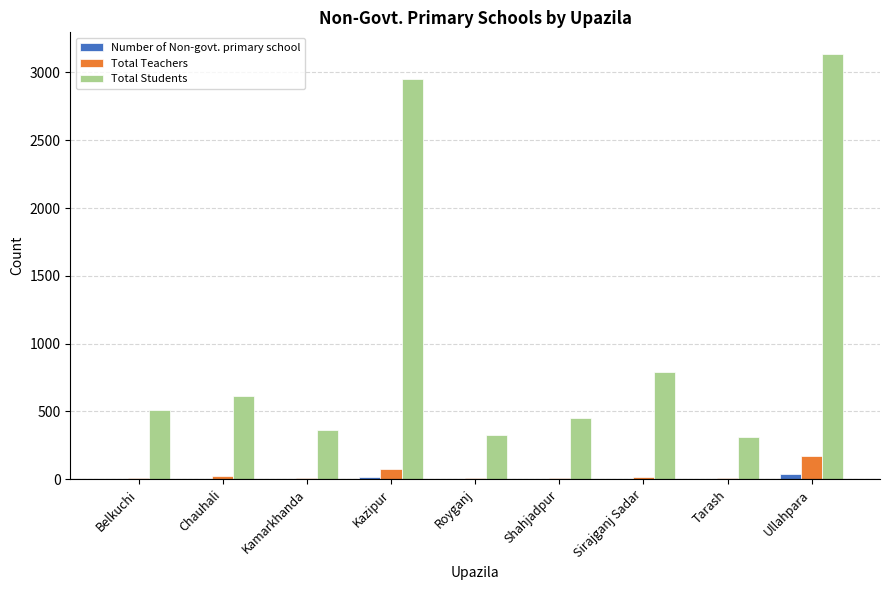

What is the maximum value for Total Teachers?

170